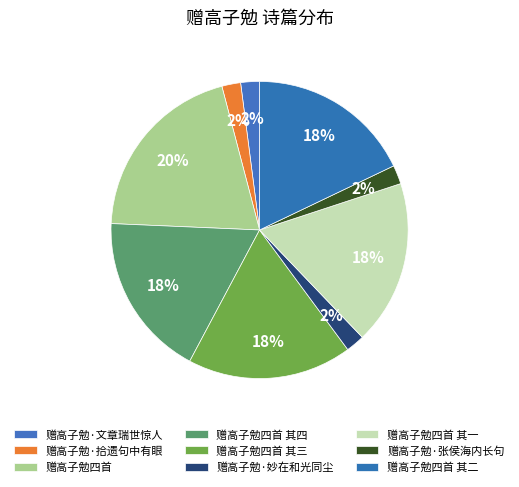

How many segments does this pie chart have?

9